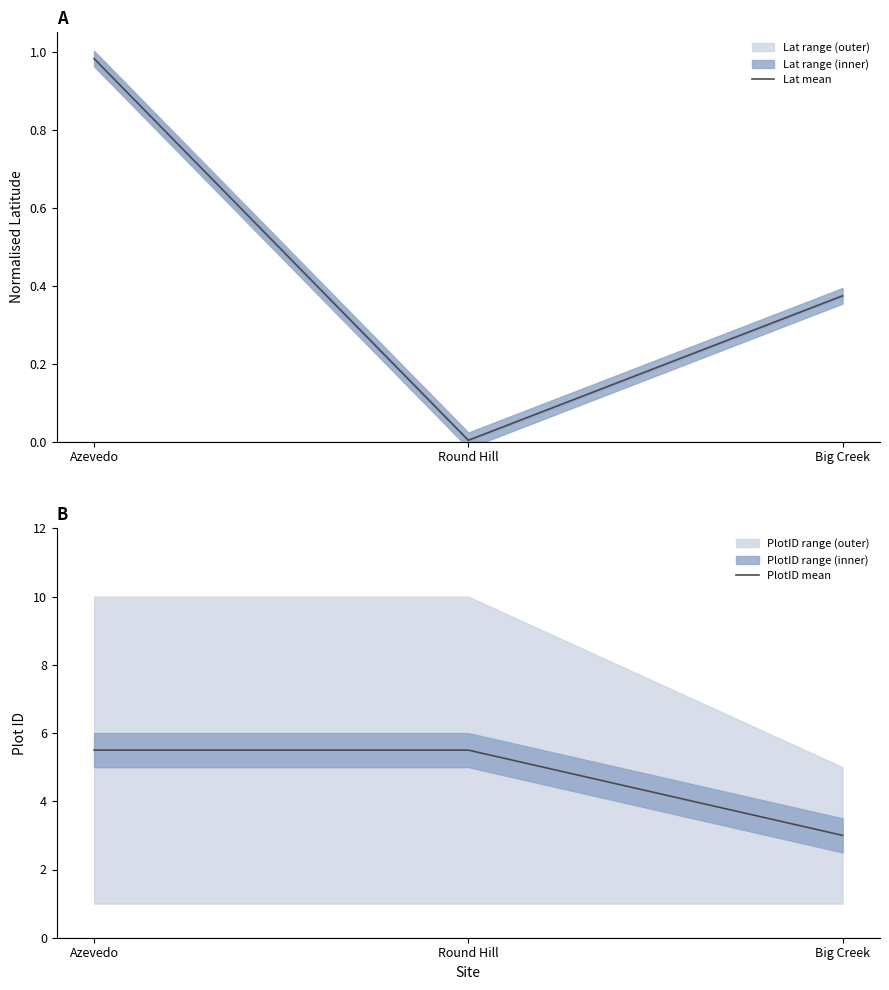

Rank the categories by Lat mean value from lowest to highest.

Round Hill, Big Creek, Azevedo